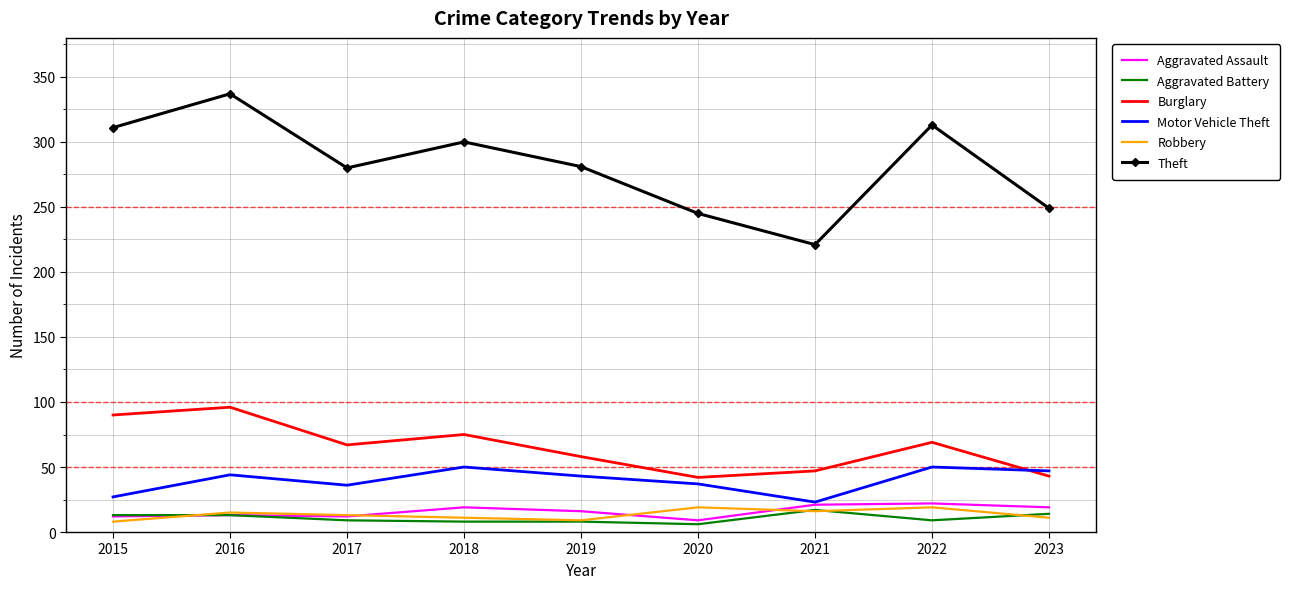

What is the minimum value for Theft?

221